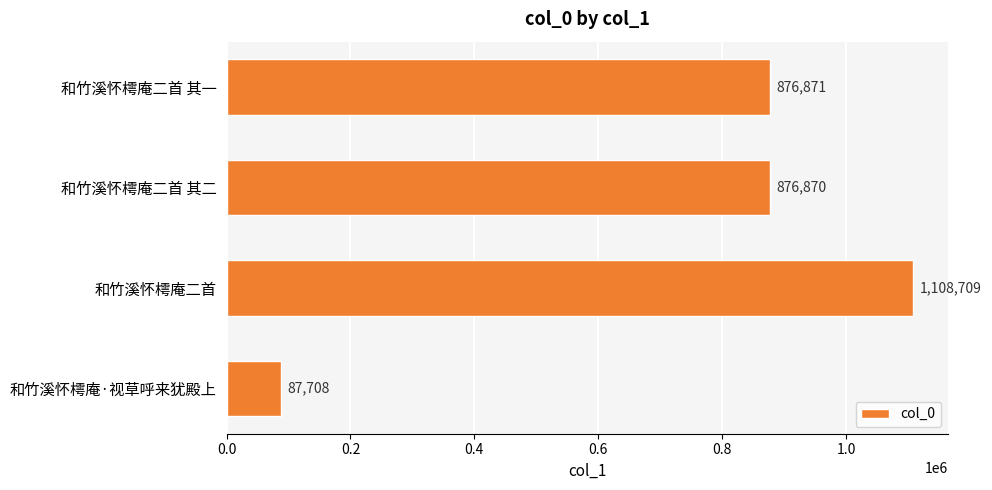

Reading top to bottom, list all the values displayed in this chart.

和竹溪怀樗庵二首 其一=876871	和竹溪怀樗庵二首 其二=876870	和竹溪怀樗庵二首=1108709	和竹溪怀樗庵·视草呼来犹殿上=87708